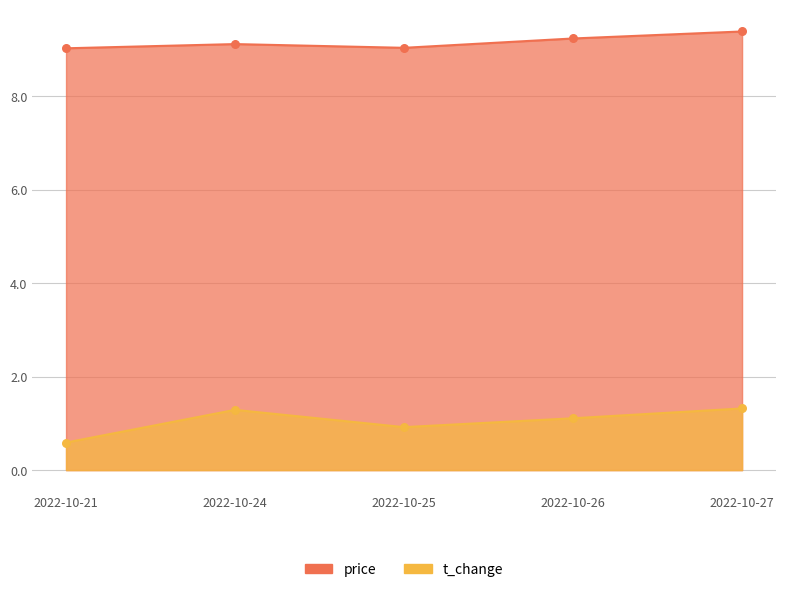

At how many categories does at least one series exceed 1?

5